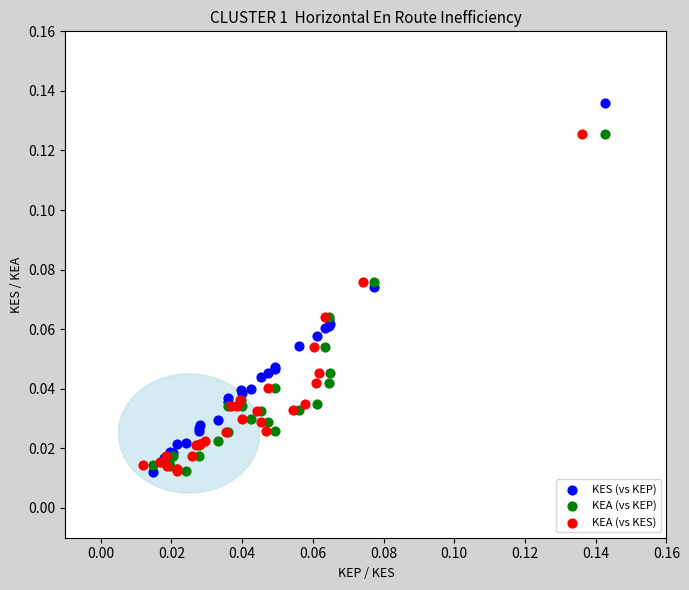

Which series has the largest Y range (max minus min)?

KES (vs KEP)